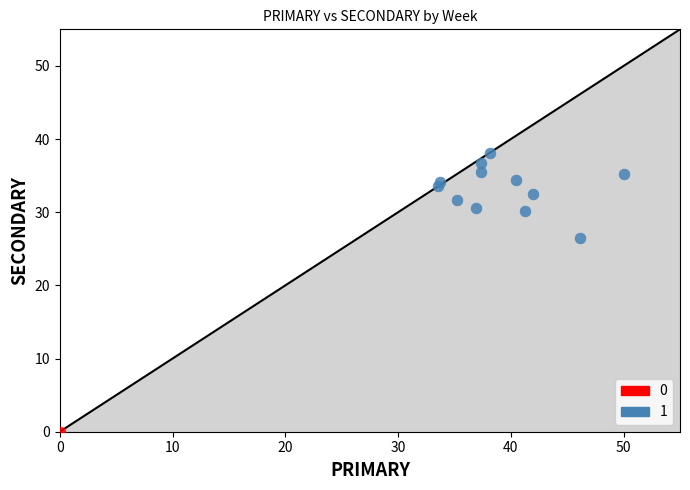

What are all the series names shown in the legend?

0, 1